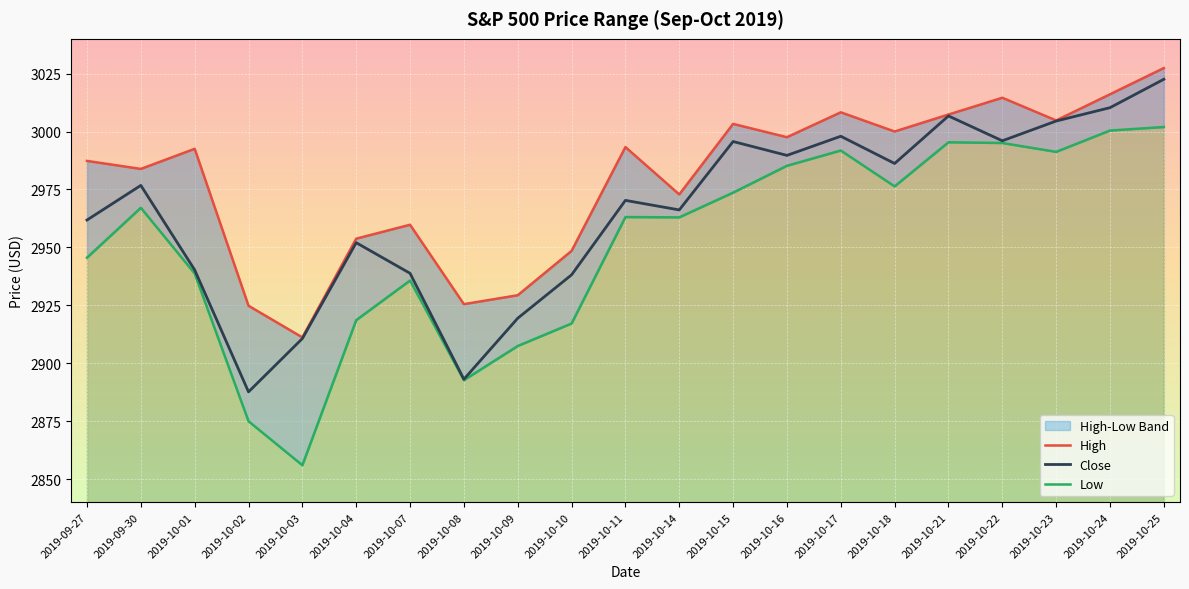

True or false: High and Close intersect in this chart.

False